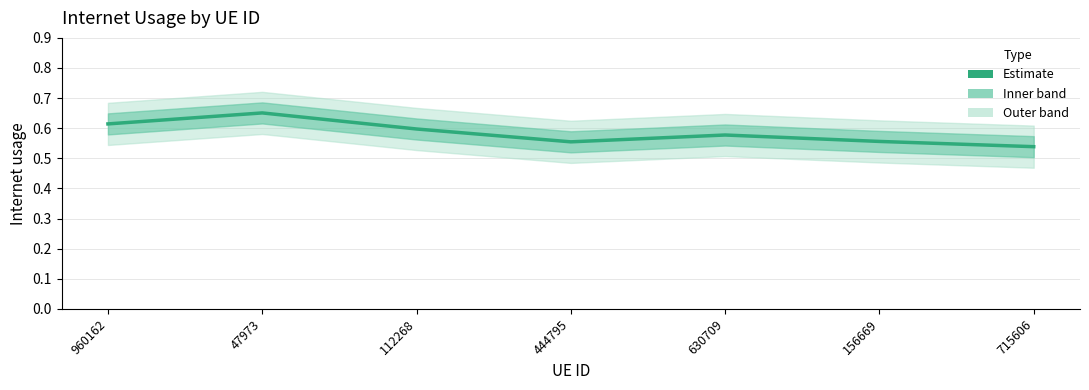

List the labels in order of value, smallest first.

715606, 444795, 156669, 630709, 112268, 960162, 47973